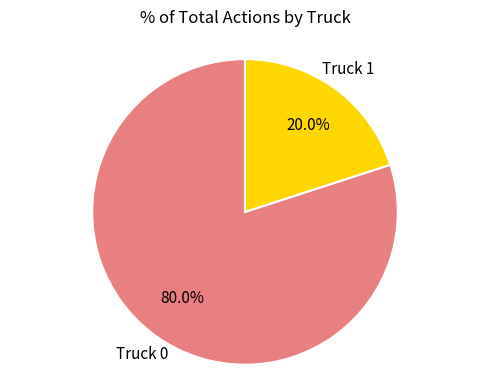

What is the smallest slice in the pie chart?

Truck 1